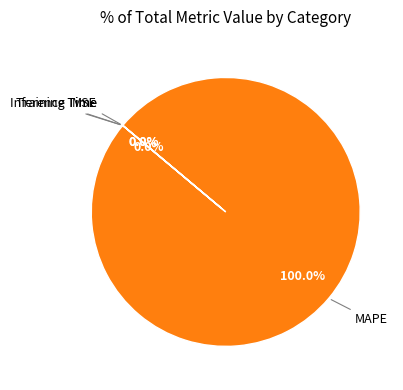

Which slice represents more than half of the pie?

MAPE